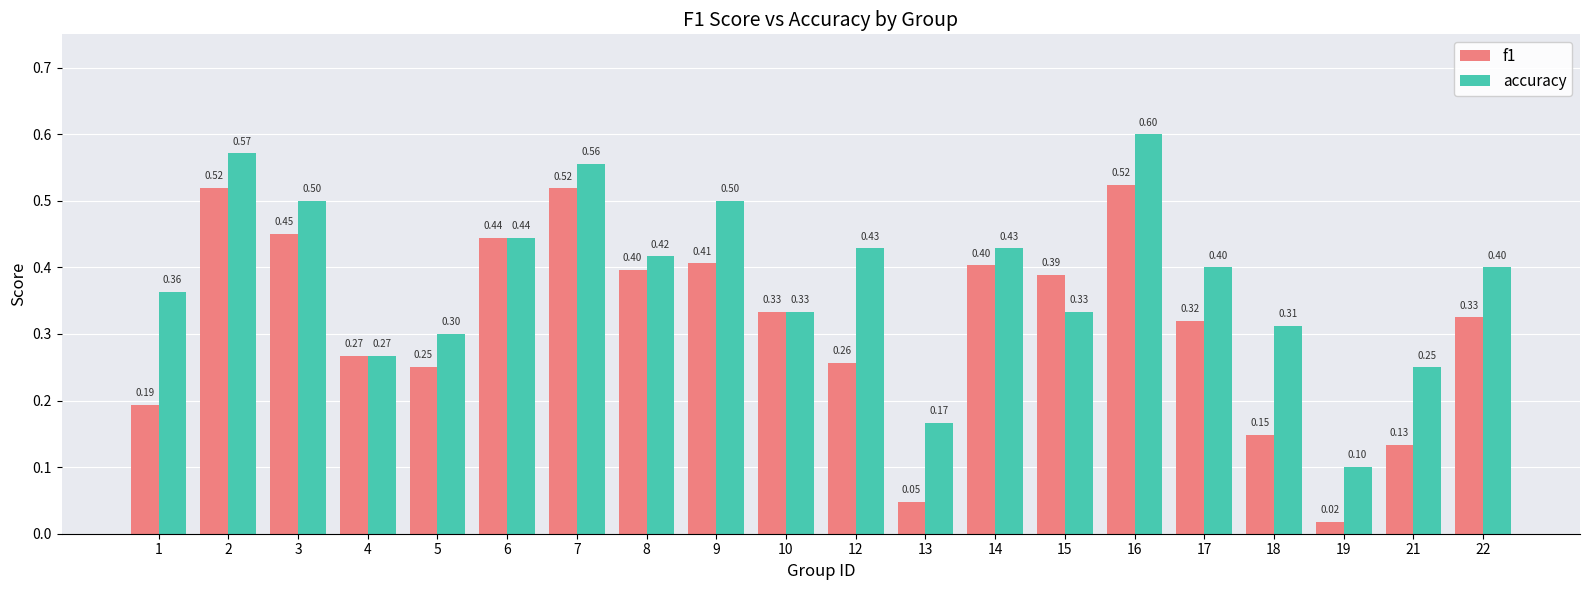

Which series changed the most between 2 and 10?

accuracy